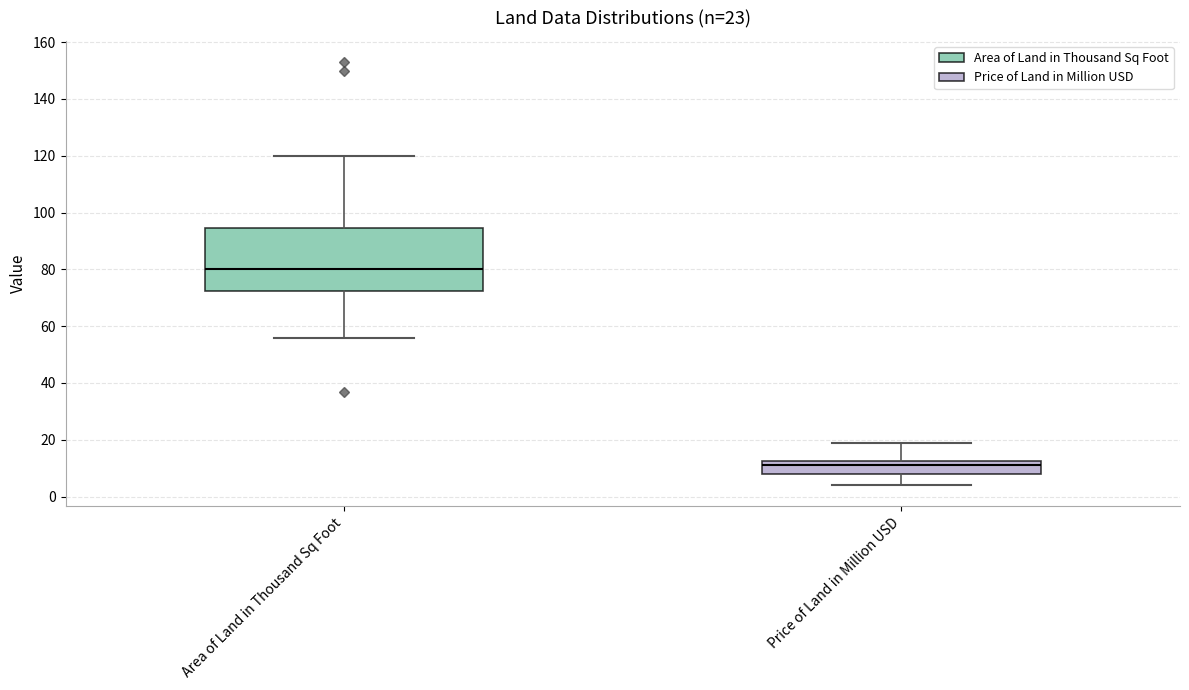

Which box is the tallest, from its lower edge to its upper edge?

Area of Land in Thousand Sq Foot